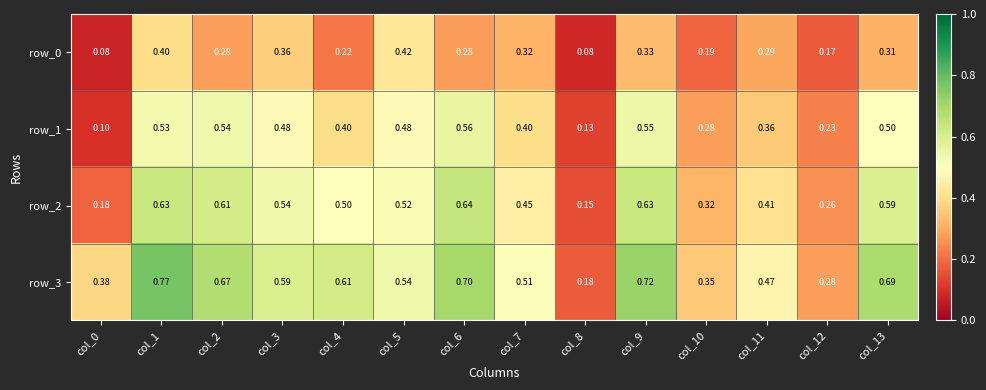

Is the value of row_3 at col_9 greater than the value of row_2 at col_13?

Yes